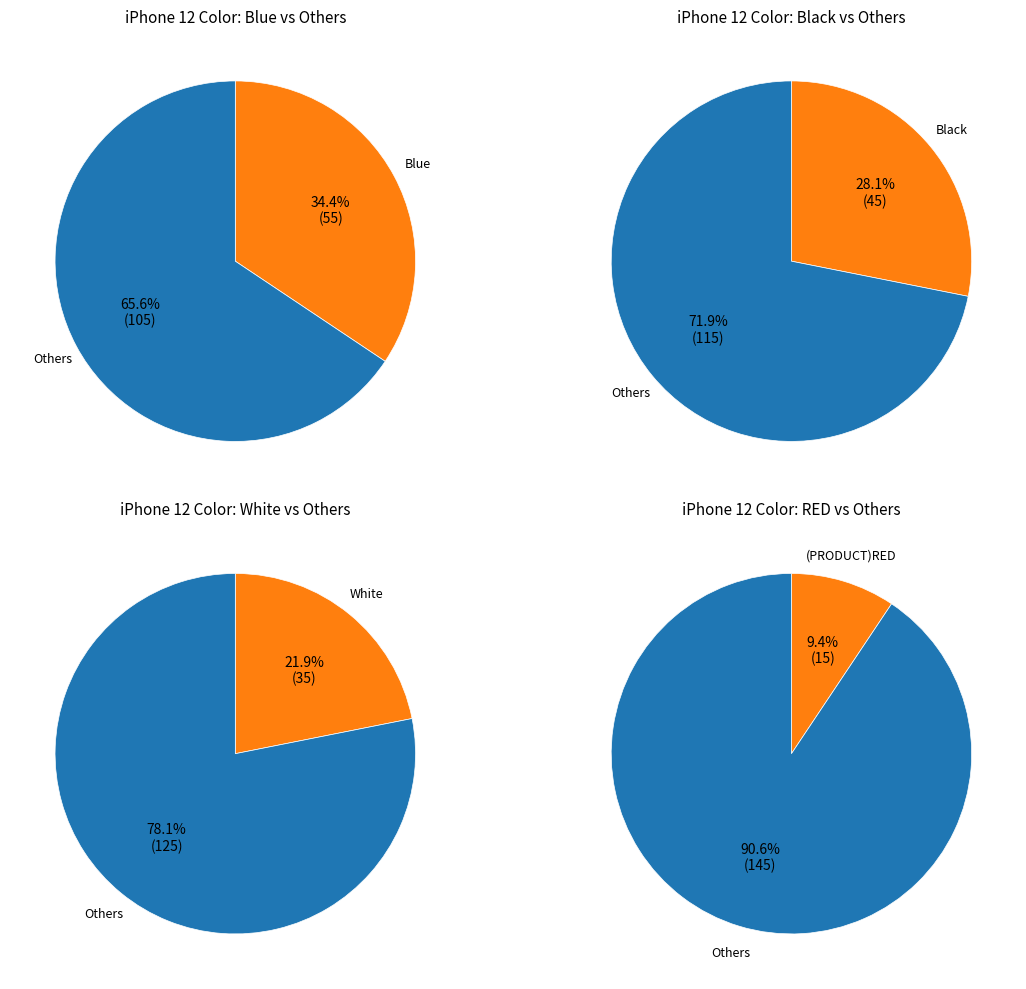

Does (PRODUCT)RED account for over 50% of the chart?

No